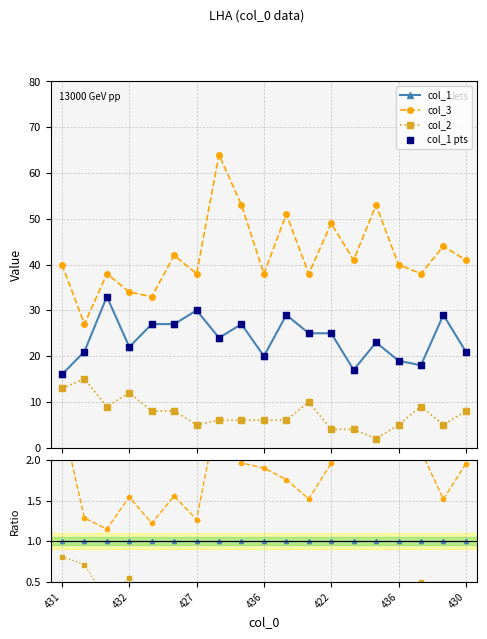

Is the value of col_2 at 436 greater than the value of col_3 at 436?

No